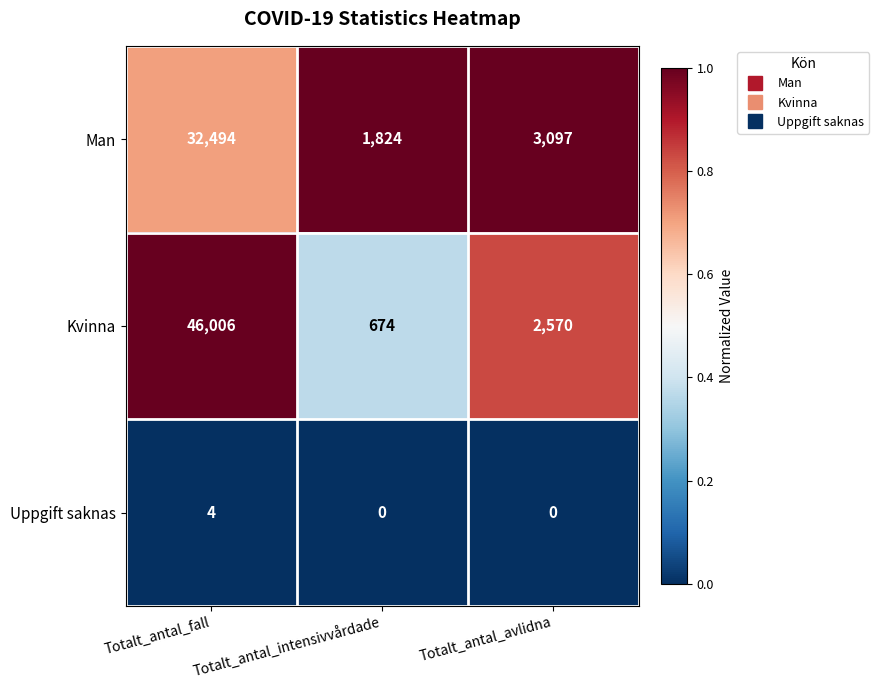

List the series in order of their peak value, highest first.

Kvinna, Man, Uppgift saknas